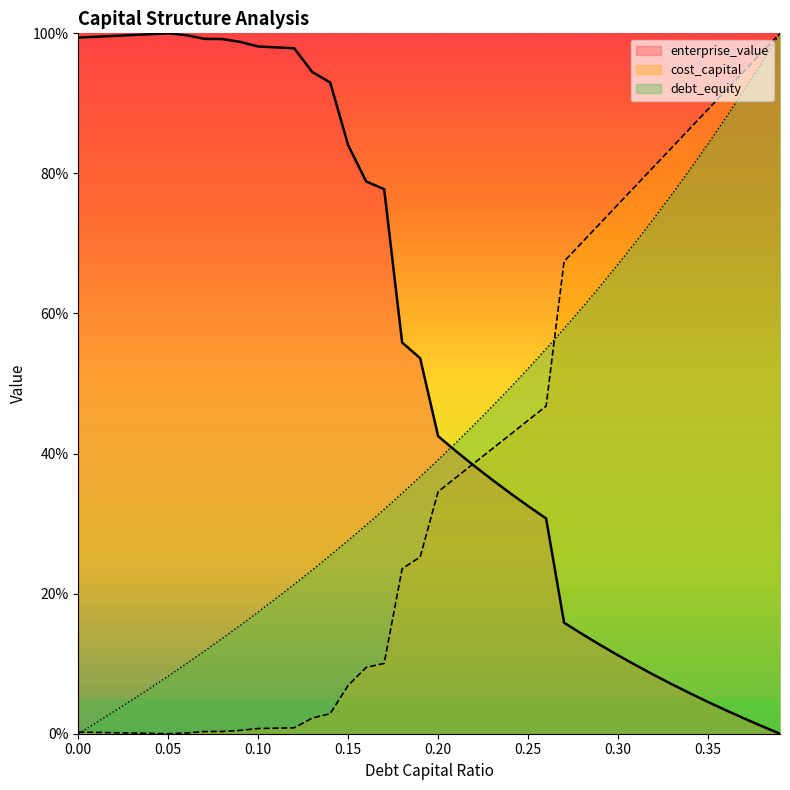

Read the debt_capital value at 0.36.

0.9